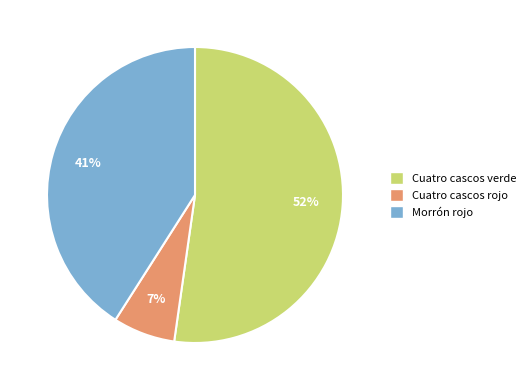

How many slices are in this pie chart?

3